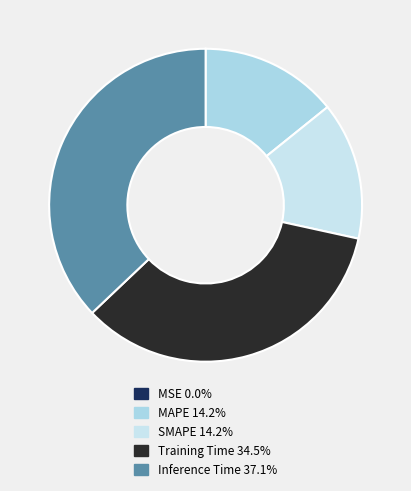

Count the number of slices in the pie.

5